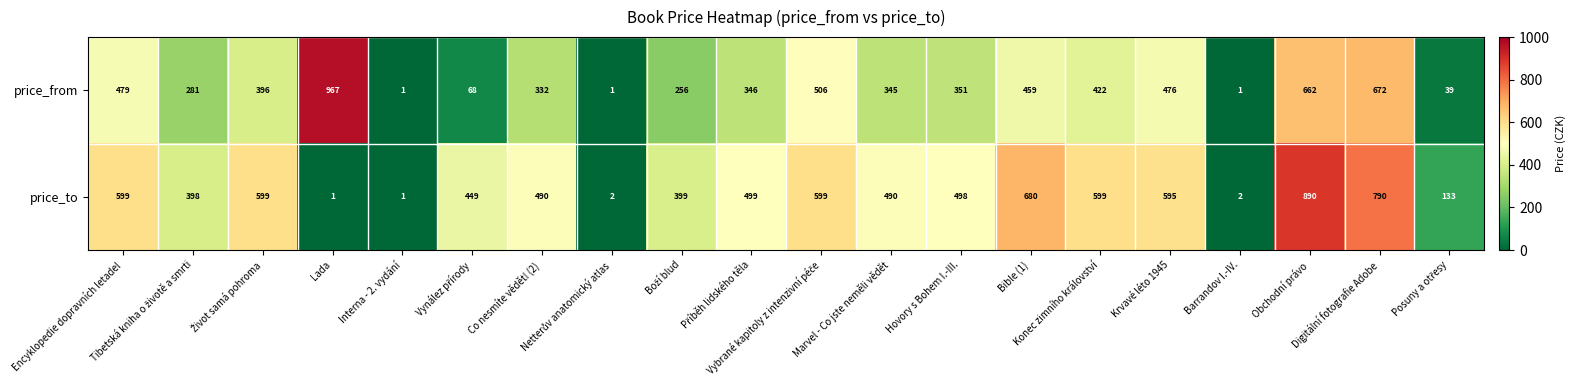

What is the difference between the maximum and minimum values in the price_to series?

889